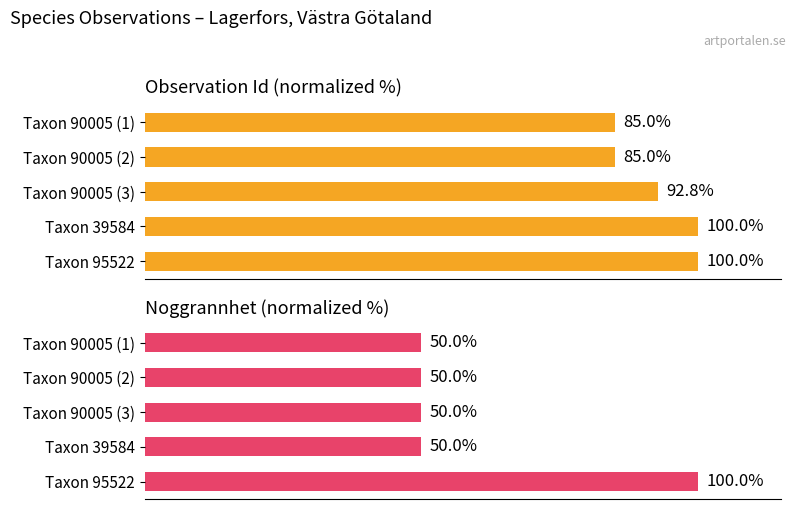

What is the maximum value shown in the chart?

100.0